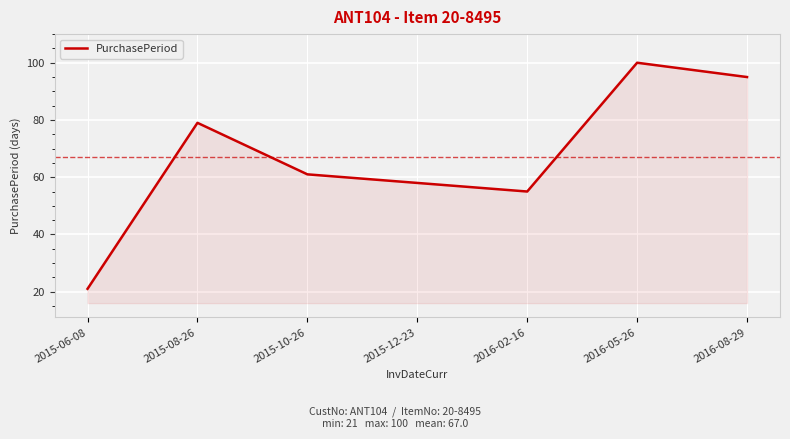

The value at 2015-06-08 is 12. True or false?

False